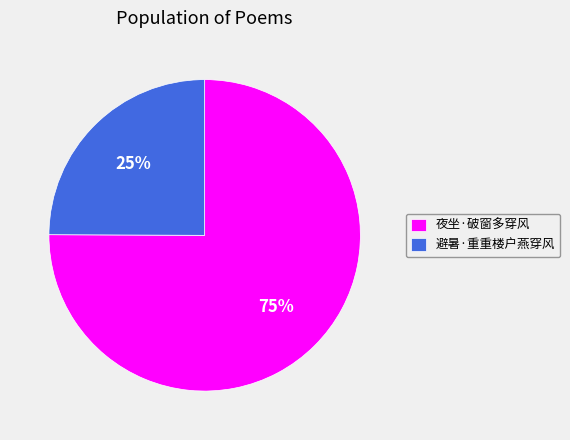

Approximately how many times larger is the value at 夜坐·破窗多穿风 compared to 避暑·重重楼户燕穿风?

3.0